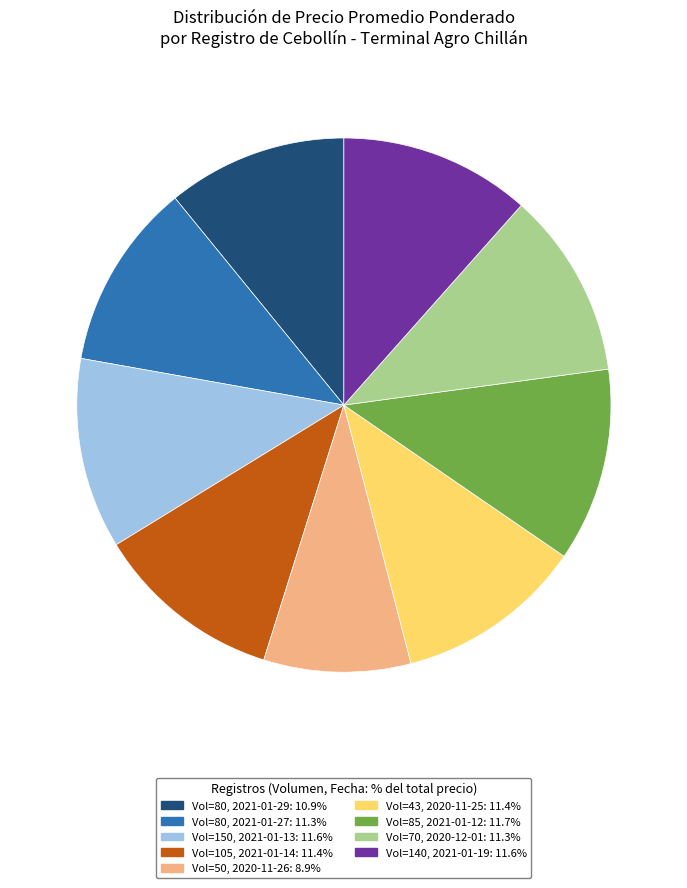

Approximately how many times larger is the value at Vol=70, 2020-12-01: 11.3% compared to Vol=85, 2021-01-12: 11.7%?

1.0